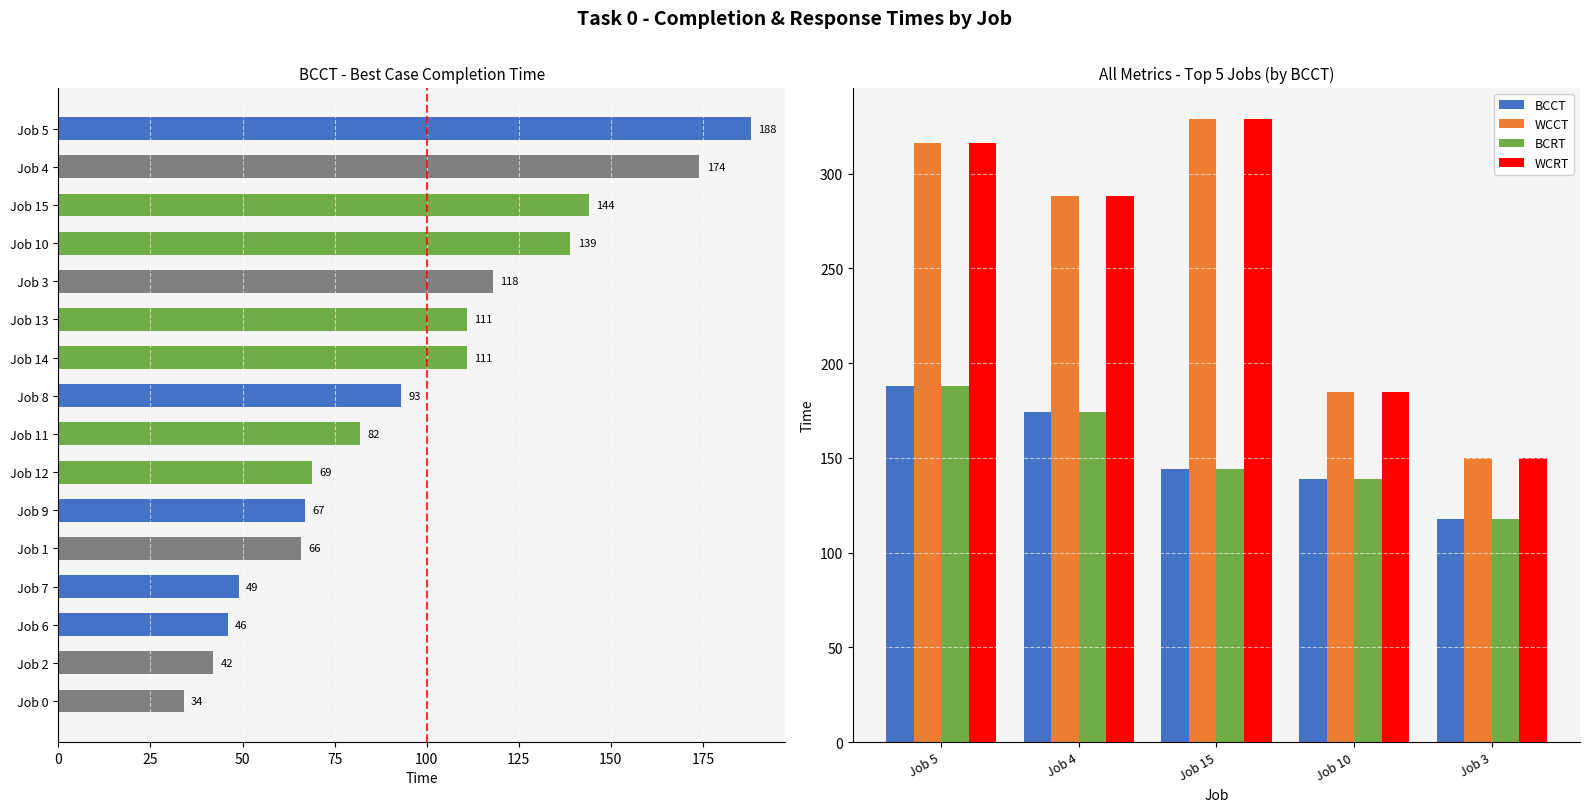

Reading left to right, list all the values displayed in this chart.

BCCT: 188	174	144	139	118
WCCT: 316	288	329	185	150
BCRT: 188	174	144	139	118
WCRT: 316	288	329	185	150